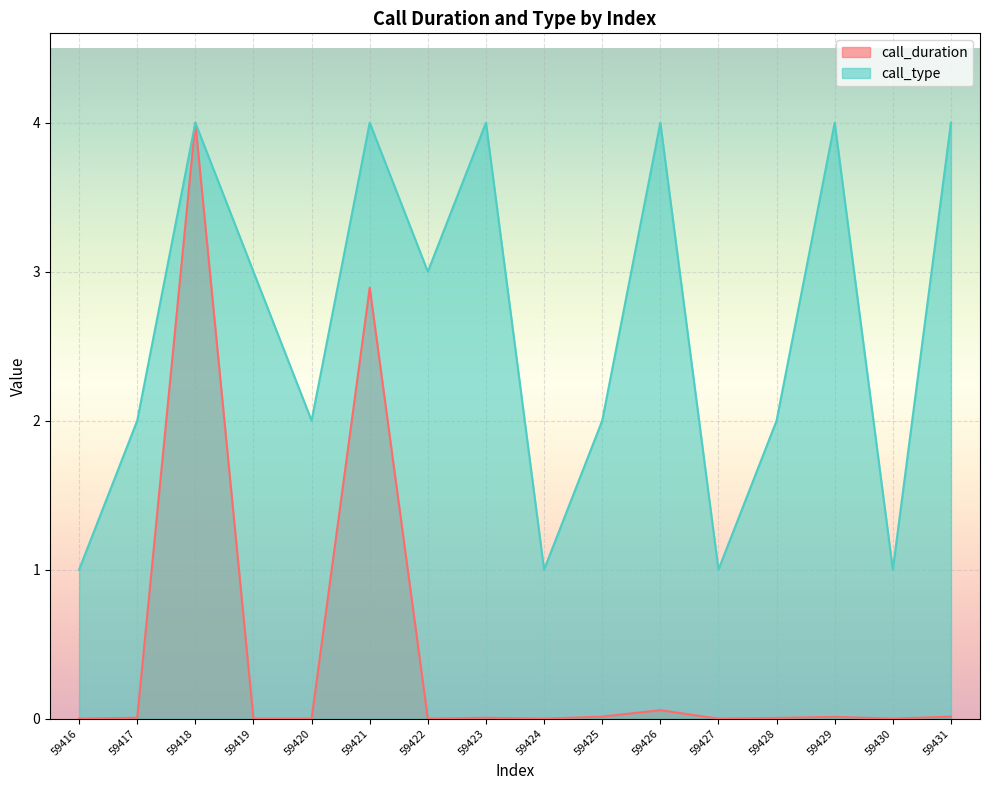

What is the value of the call_type point at the 16th from the left?

4.0